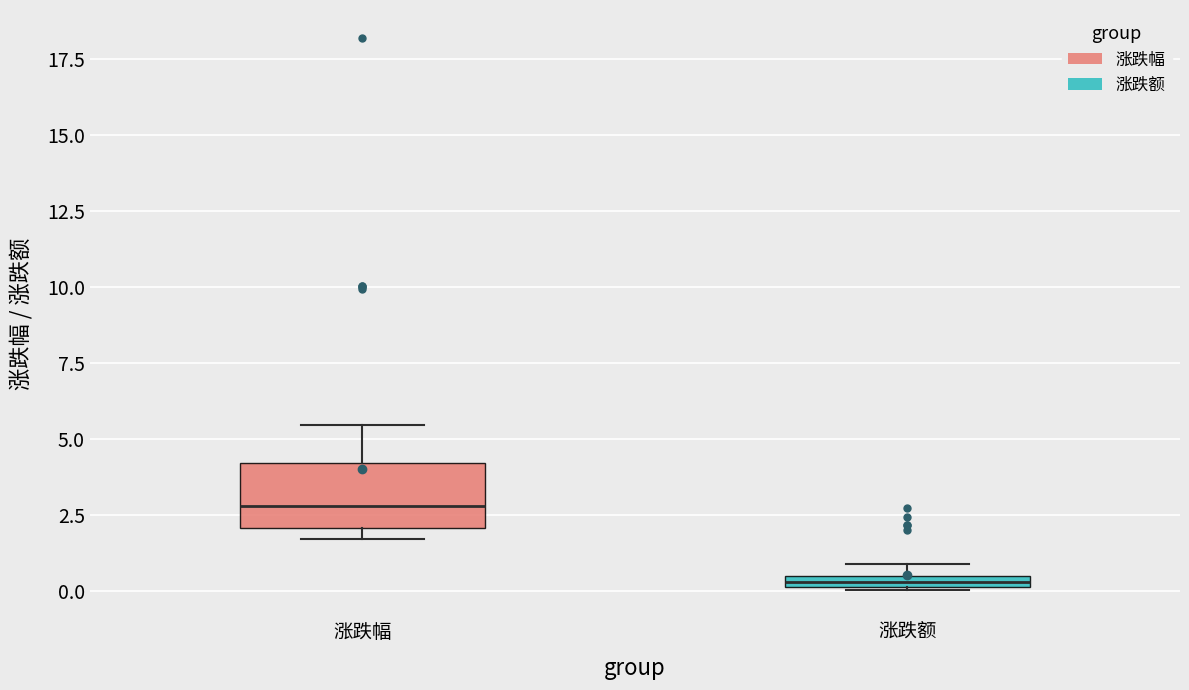

Comparing the boxes themselves (not the whiskers), which one is the tallest?

涨跌幅